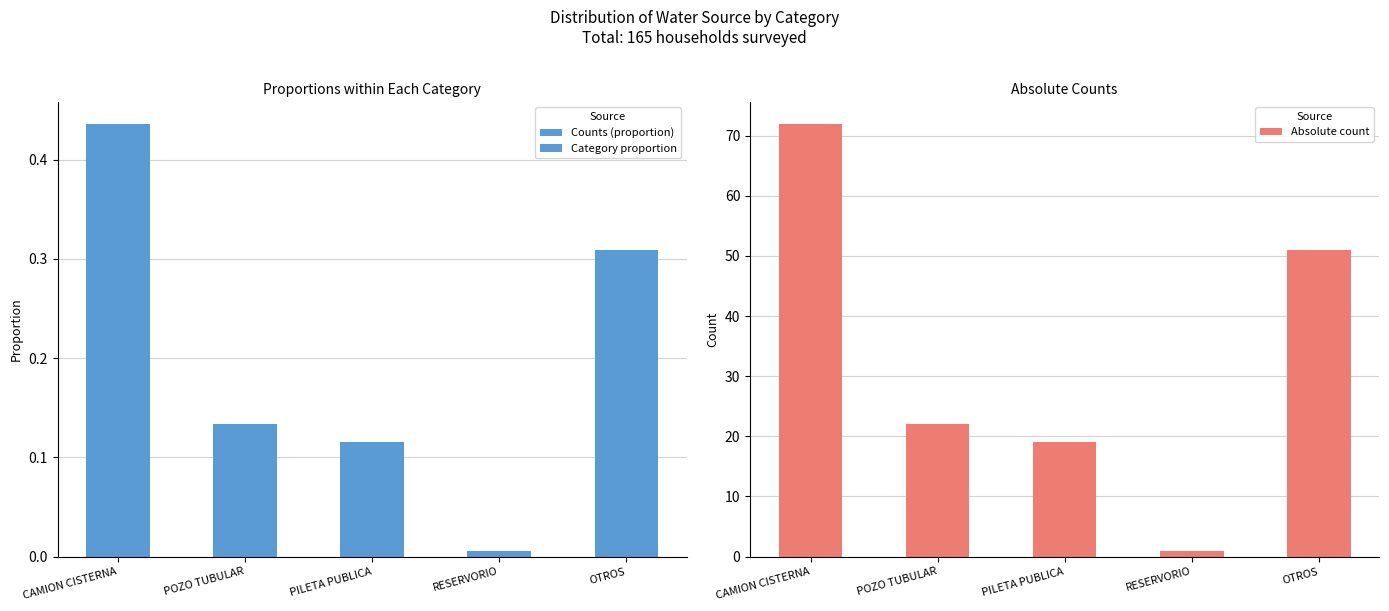

What is the label of the 5th bar from the left?

OTROS